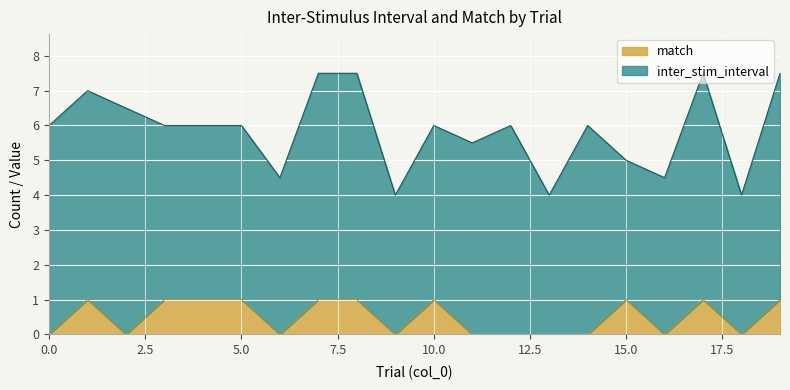

Where is the first local minimum?

2